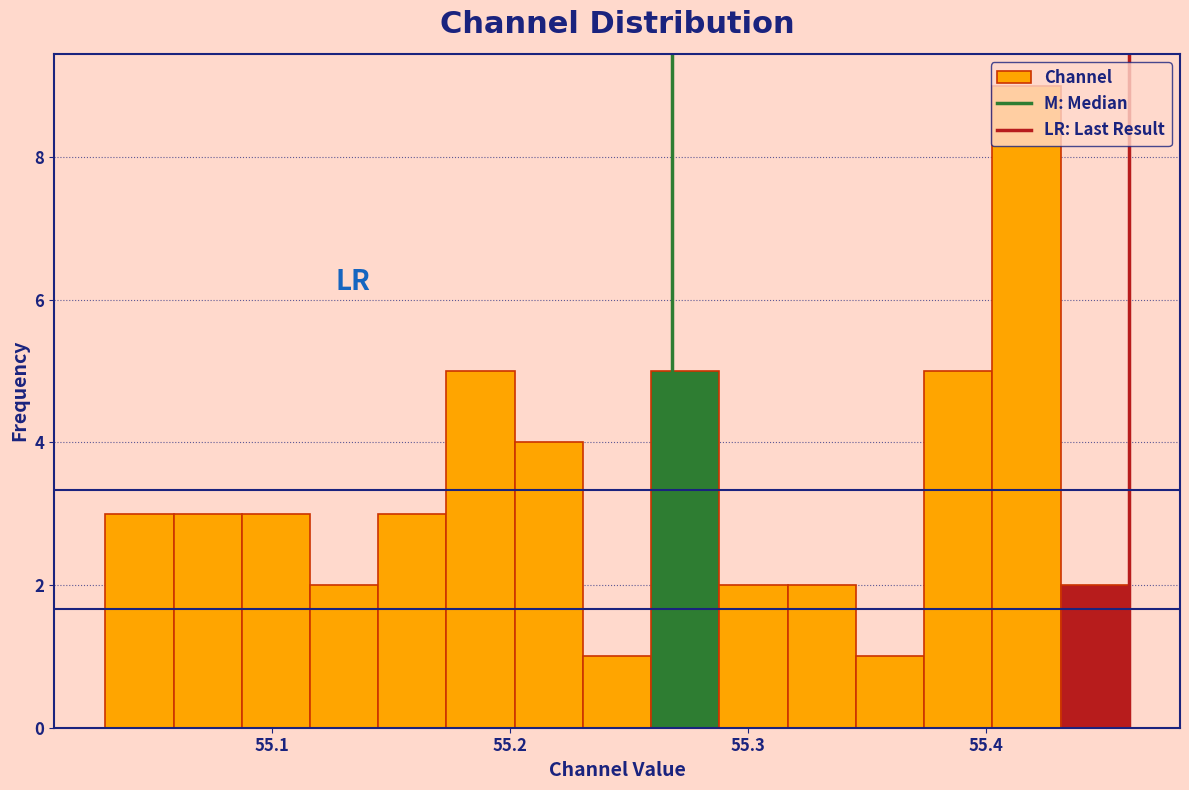

Read against the x-axis, roughly where is the centre of the tallest bar?

55.42